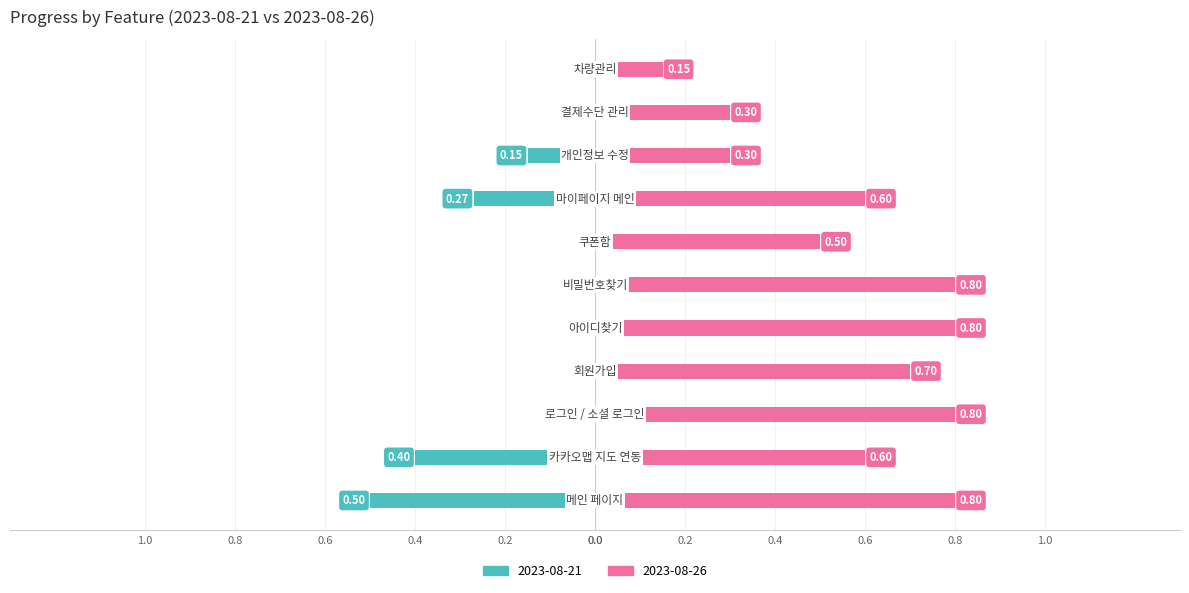

Reading right to left, list all the values displayed in this chart.

2023-08-21: 차량관리=0.0	결제수단 관리=0.0	개인정보 수정=-0.1	마이페이지 메인=-0.3	쿠폰함=0.0	비밀번호찾기=0.0	아이디찾기=0.0	회원가입=0.0	로그인 / 소셜 로그인=0.0	카카오맵 지도 연동=-0.4	메인 페이지=-0.5
2023-08-26: 차량관리=0.1	결제수단 관리=0.3	개인정보 수정=0.3	마이페이지 메인=0.6	쿠폰함=0.5	비밀번호찾기=0.8	아이디찾기=0.8	회원가입=0.7	로그인 / 소셜 로그인=0.8	카카오맵 지도 연동=0.6	메인 페이지=0.8